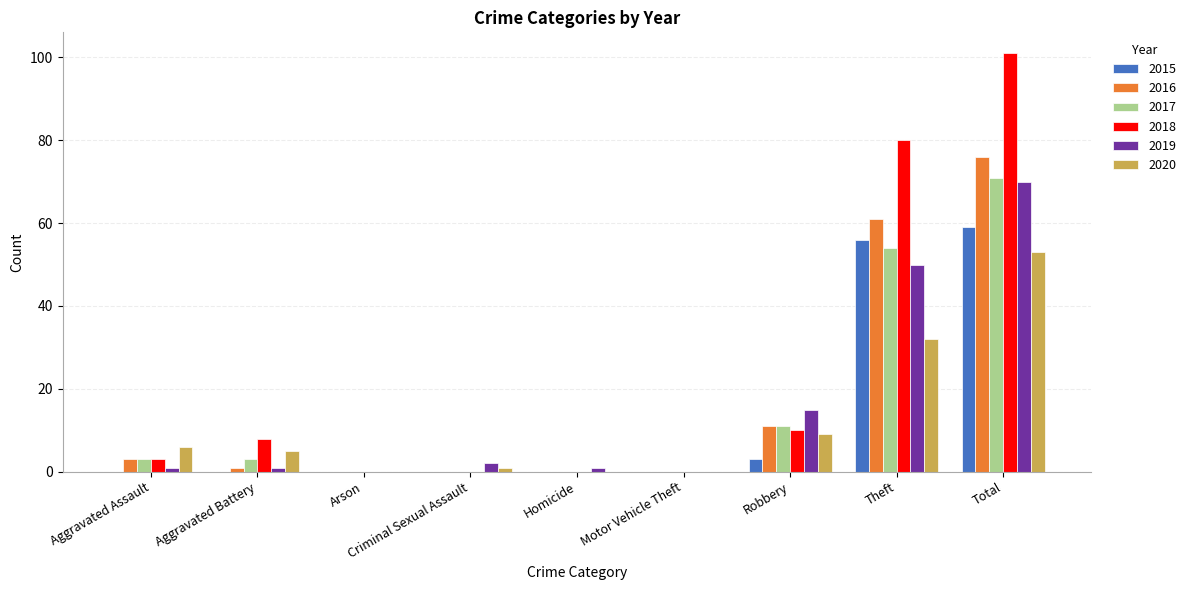

How many series are shown in this chart?

6